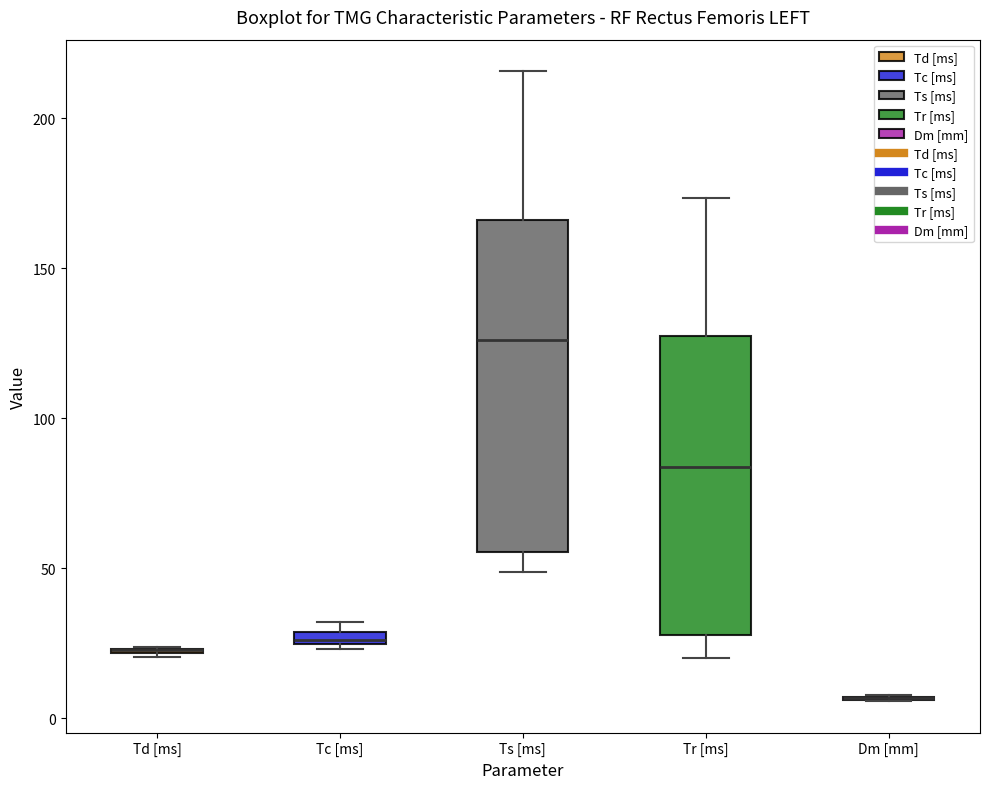

Comparing the boxes themselves (not the whiskers), which one is the tallest?

Ts [ms]